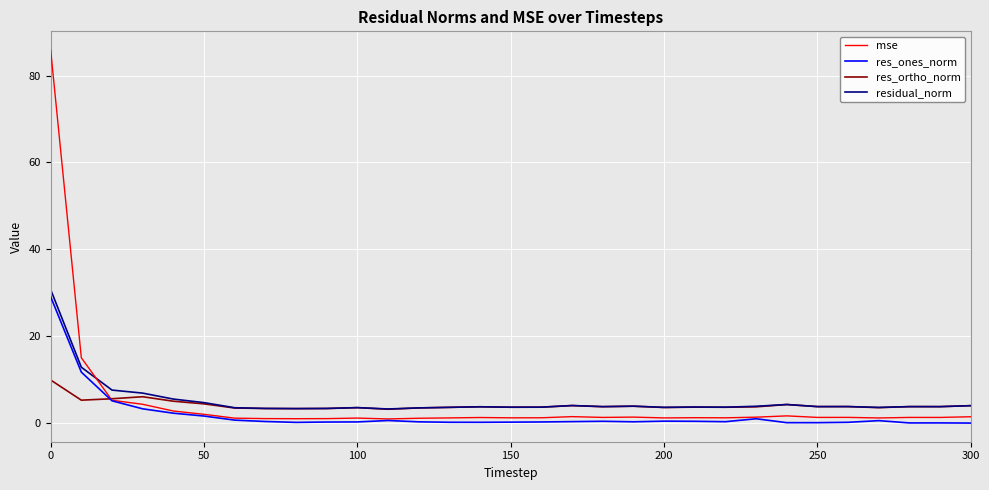

What is the maximum value shown in the chart?

85.9